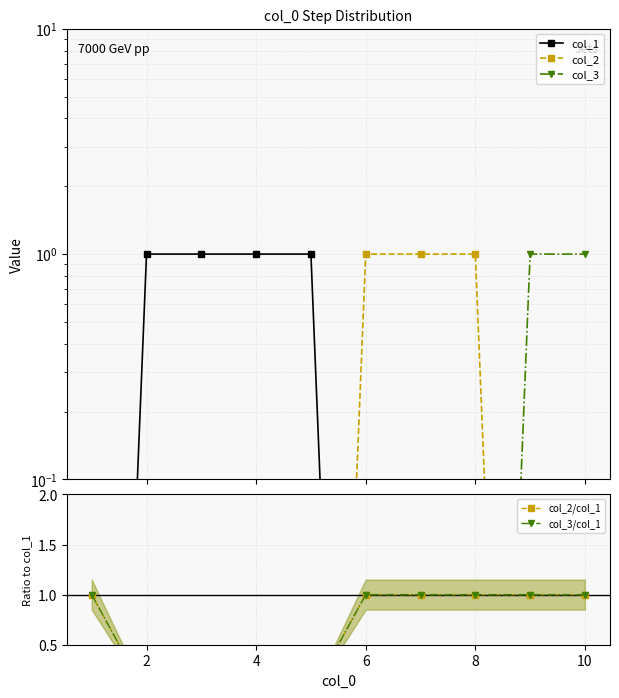

The value of col_2/col_1 at 2 is 0.0. True or false?

False